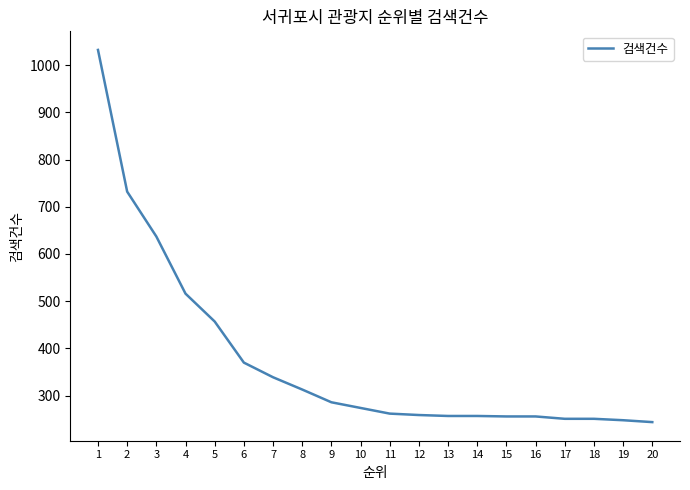

Is it true that the value at 2 is 732?

True